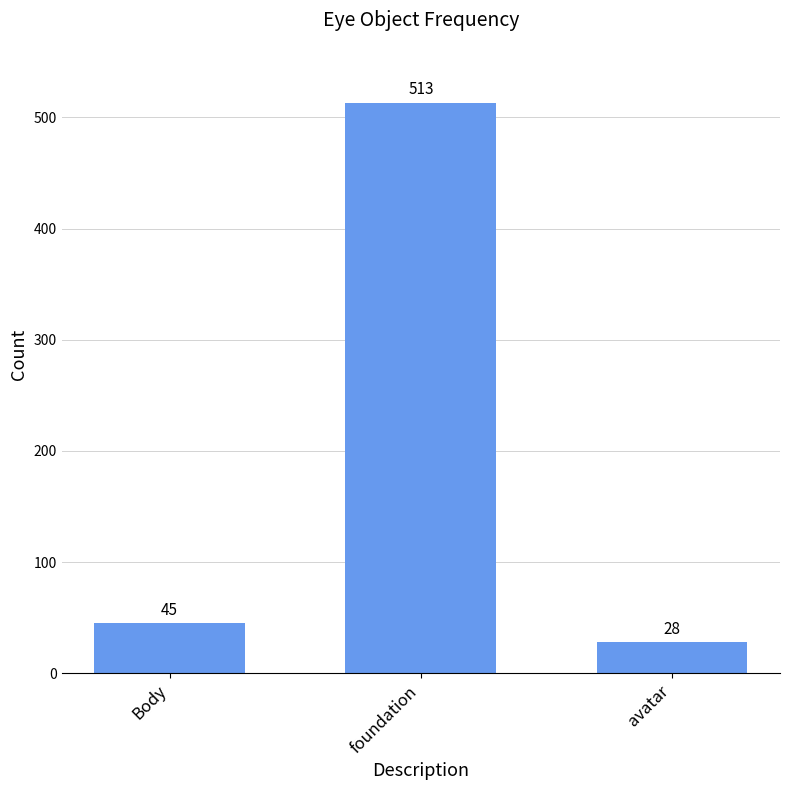

List the labels in order of value, largest first.

foundation, Body, avatar